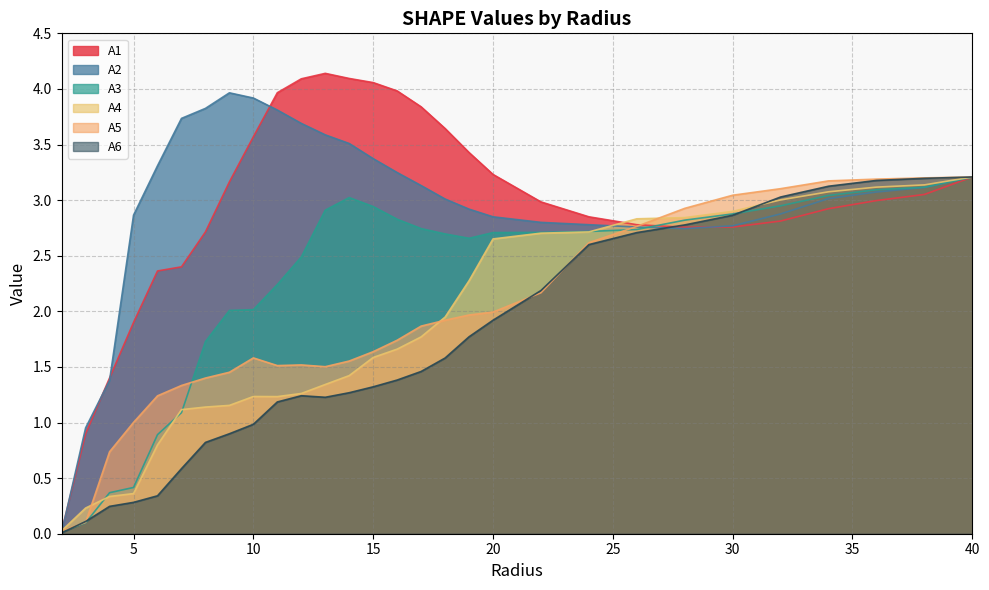

What is the difference between the maximum and minimum values in the A4 series?

3.2